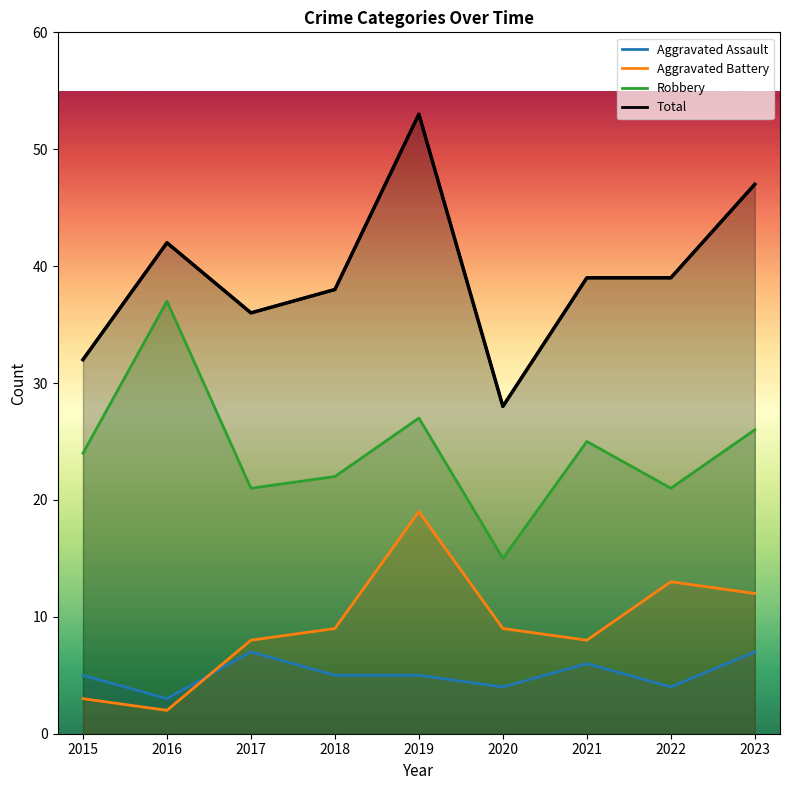

Which series has the largest total across all categories?

Total